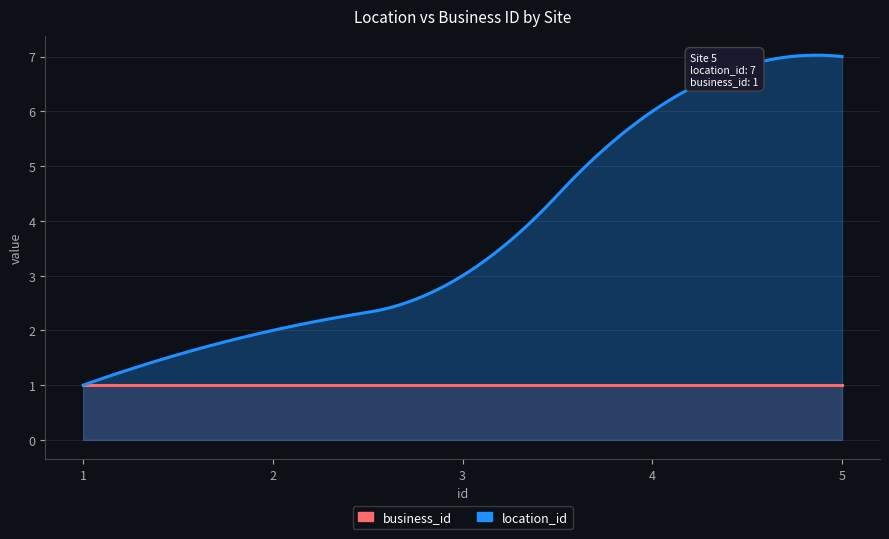

What is the difference between the location_id values at 4 and 1?

5